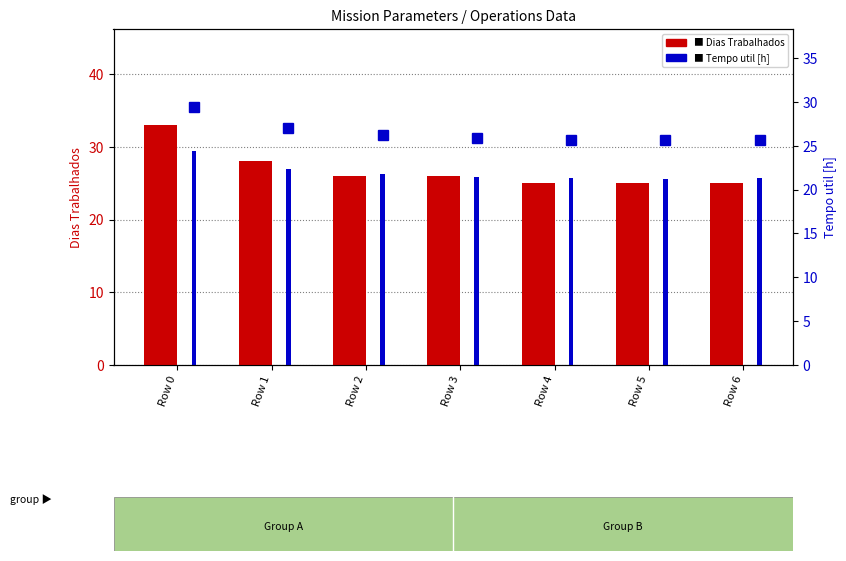

Between Row 0 and Row 2, which is larger?

Row 0